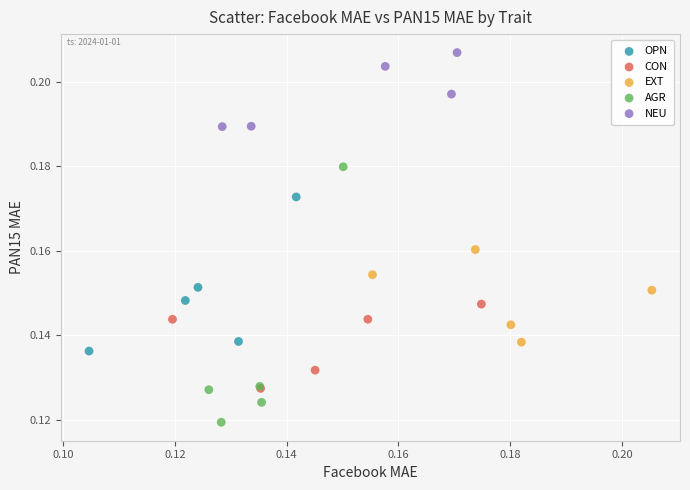

Which series contains the highest Y value?

NEU